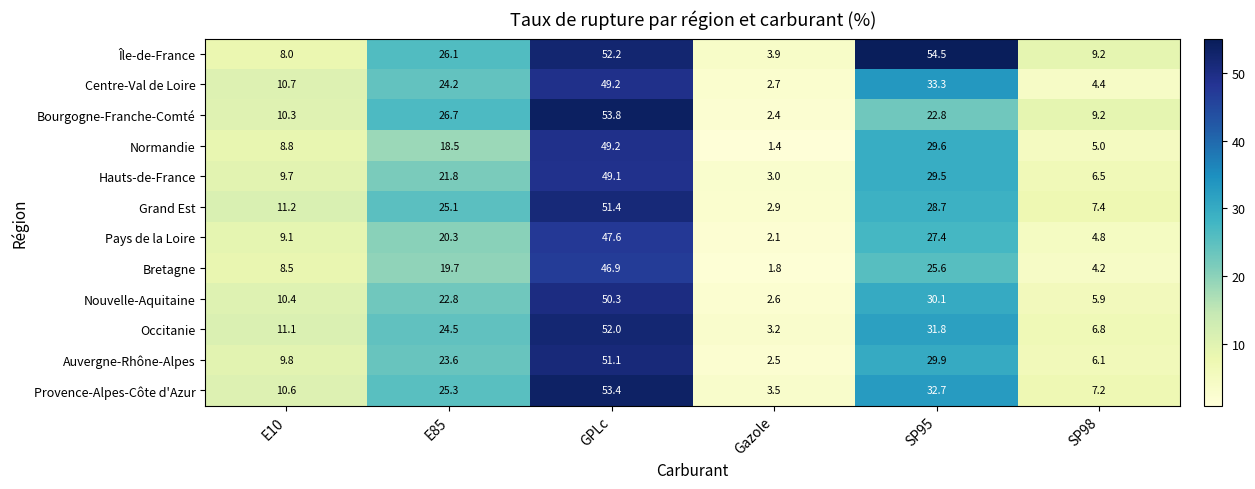

True or false: Nouvelle-Aquitaine has a value of 16.0 at SP95.

False